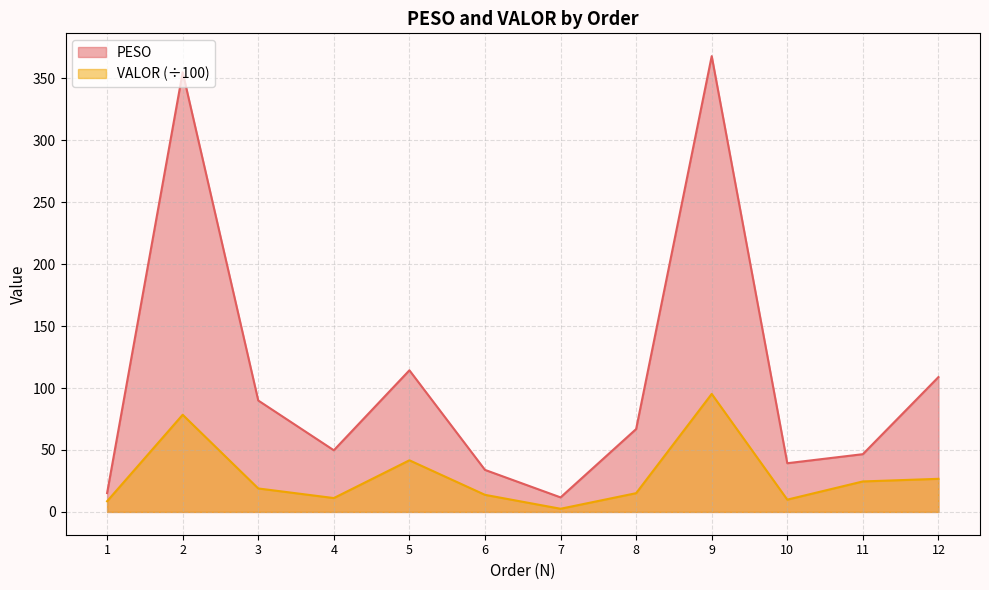

How many lines are shown in the chart?

2